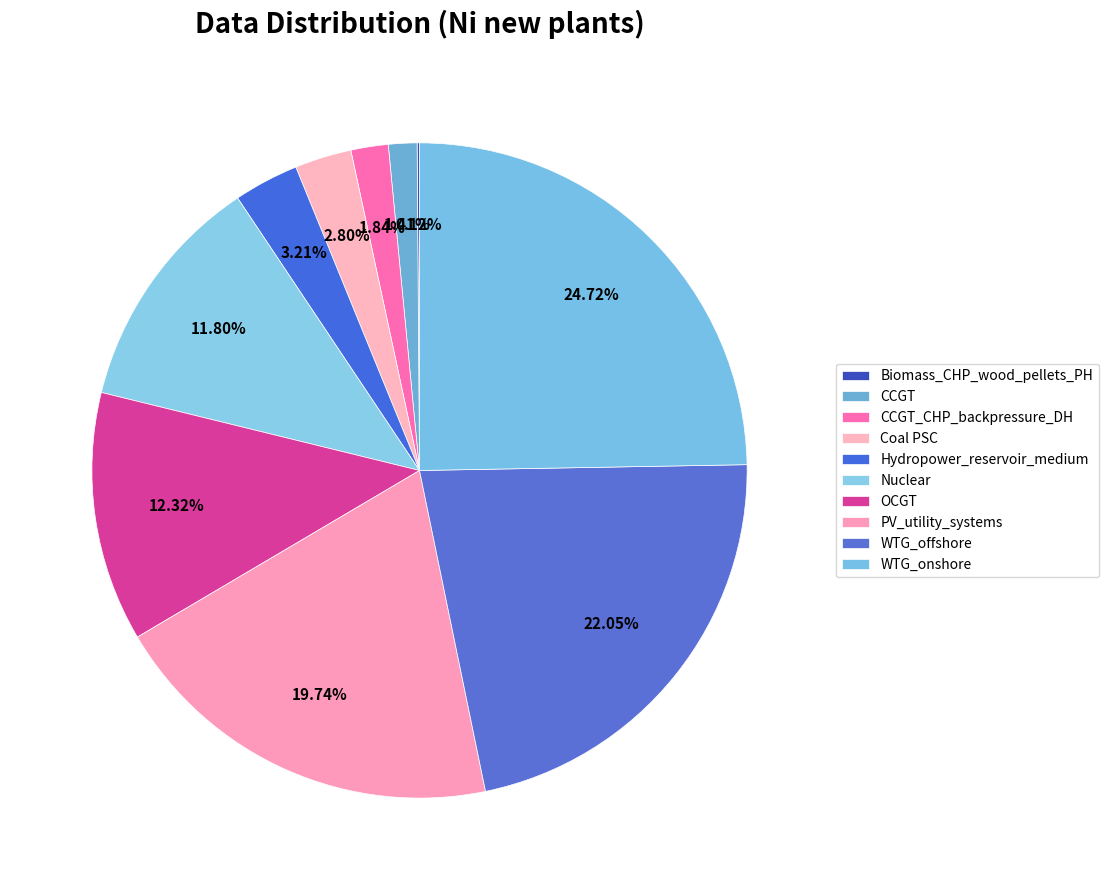

Is it true that Coal PSC is 3% of the pie?

True